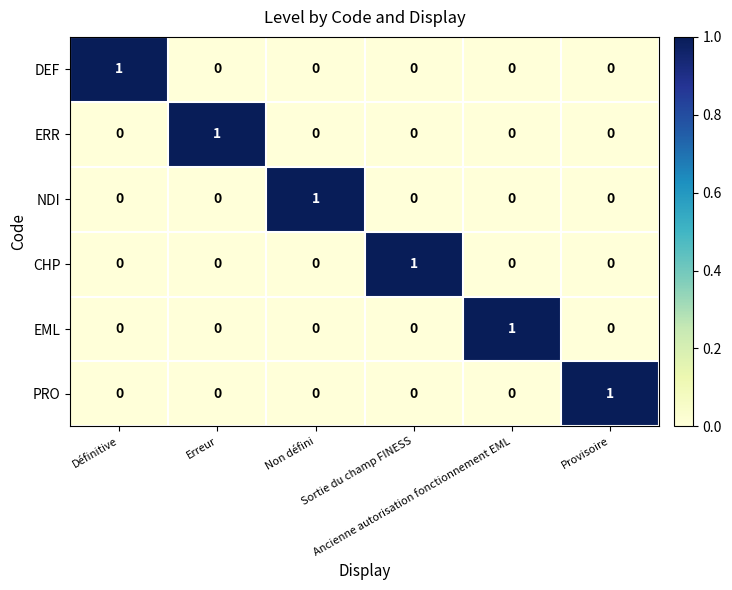

At how many categories does at least one series exceed 0?

6